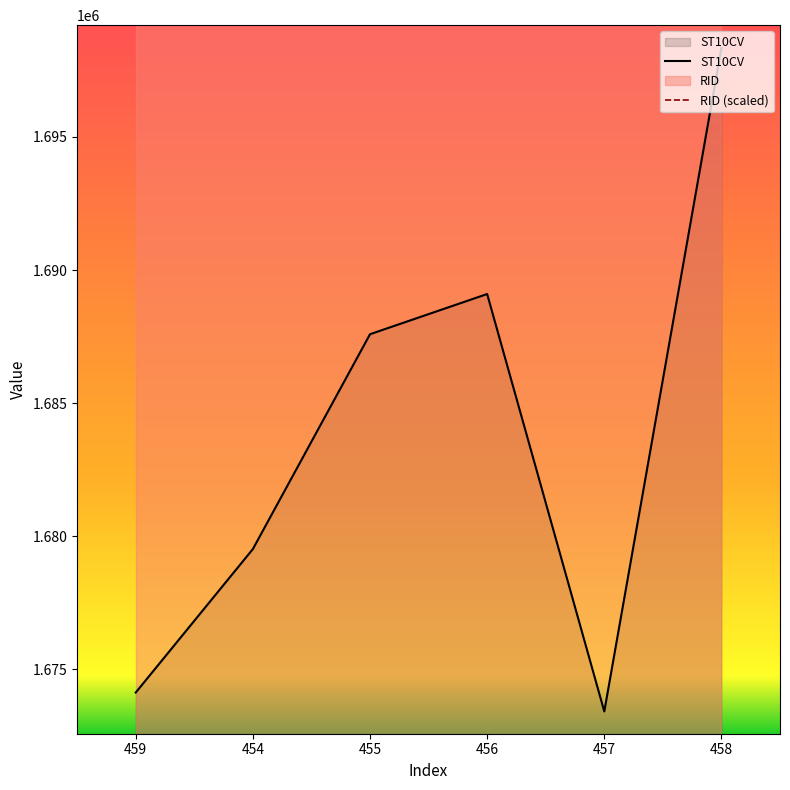

What is the highest value of the ST10CV series?

1698350